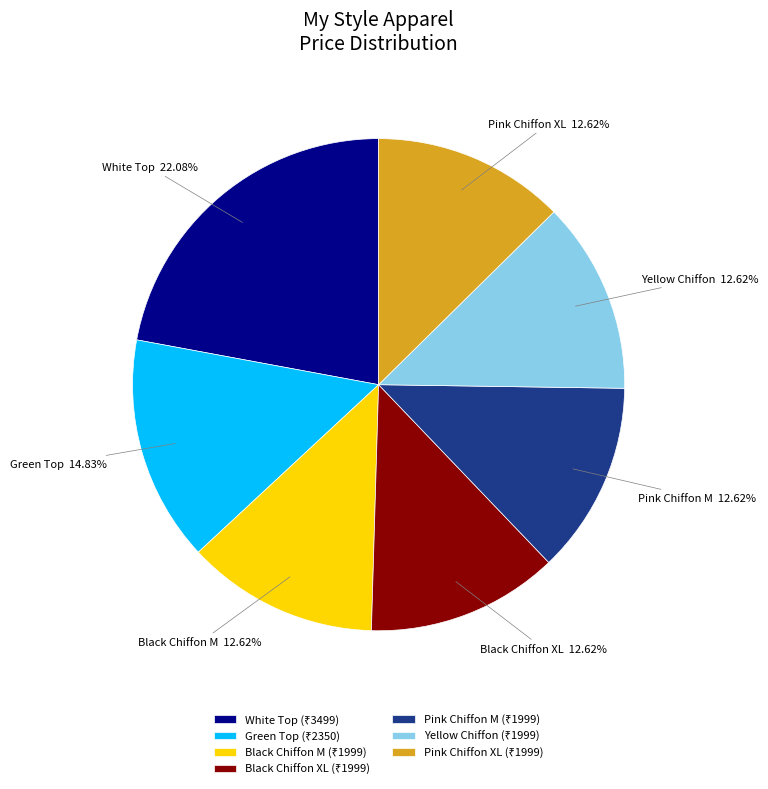

Is there a majority slice in this chart?

No